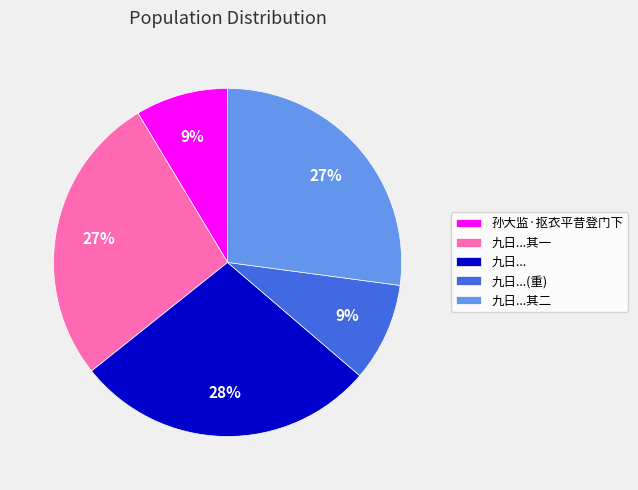

Which slice is the largest?

九日...